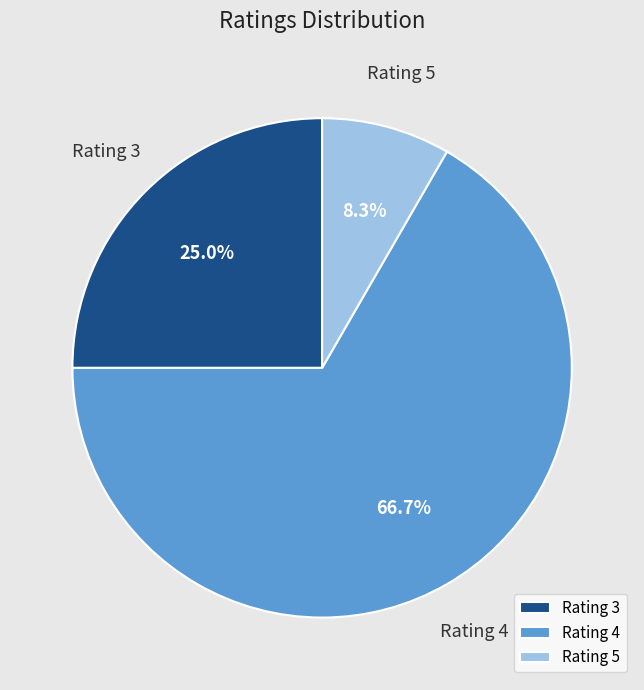

Does Rating 3 account for over 50% of the chart?

No